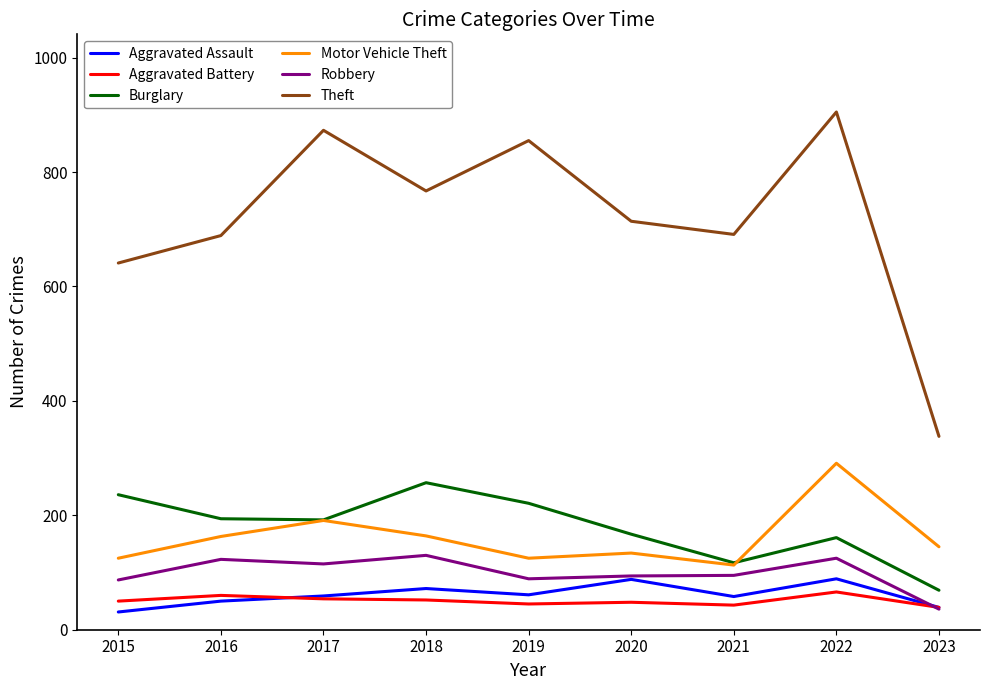

What is the difference between the Aggravated Battery values at 2020 and 2019?

3